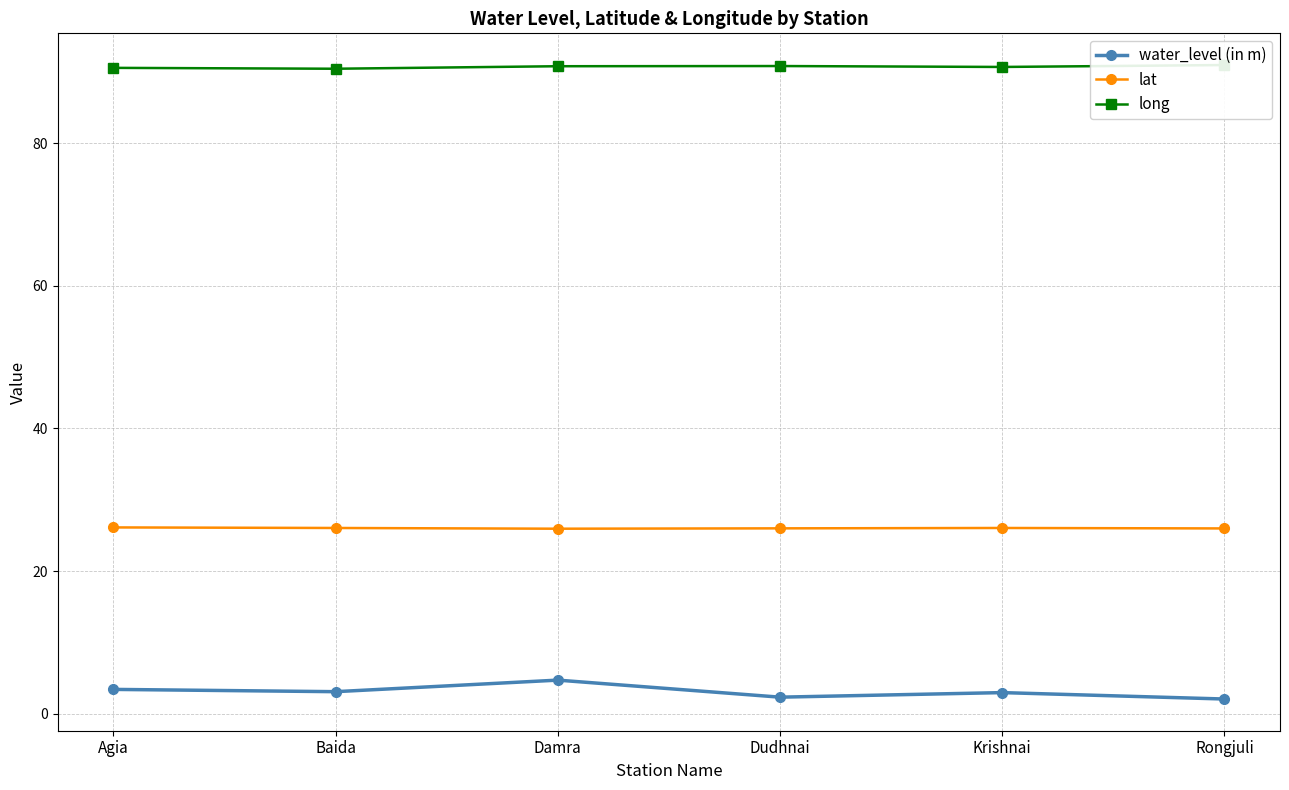

What position from the left is Agia?

1